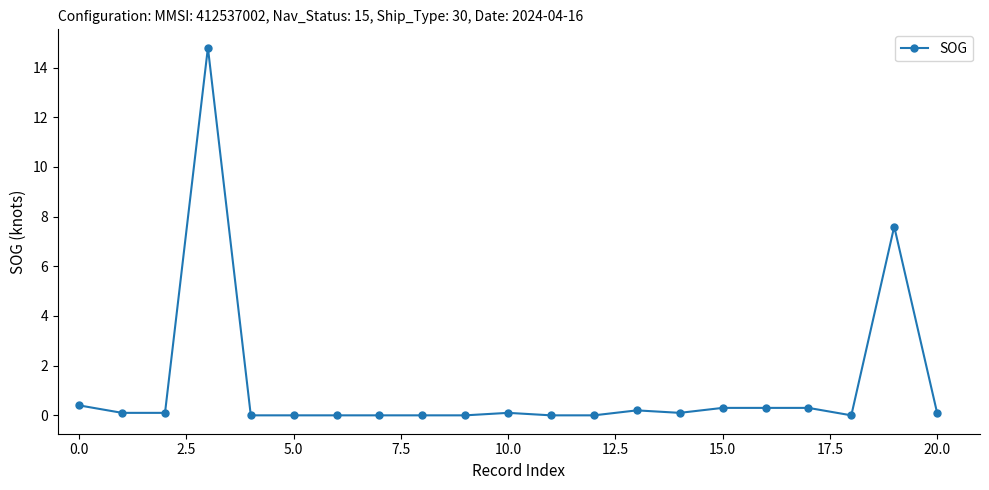

What is the sum of all values?

24.4